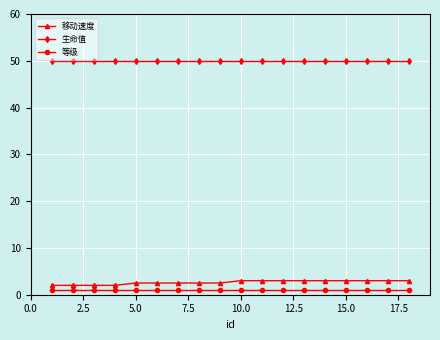

True or false: 等级 and 移动速度 cross at least once.

False